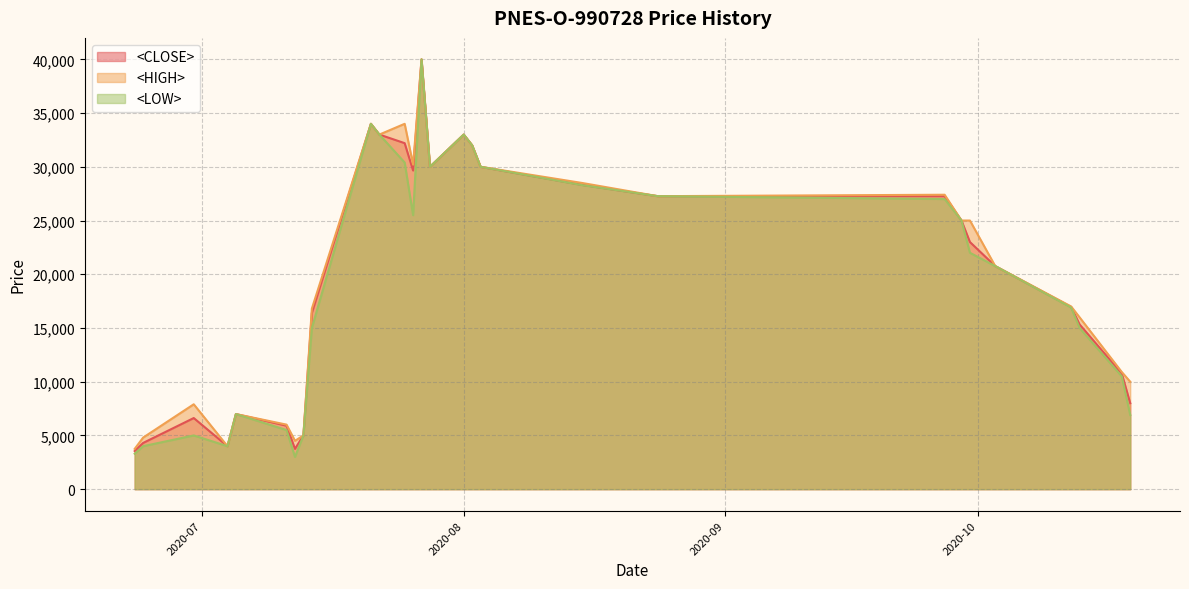

Which series has the largest range (max minus min)?

<LOW>